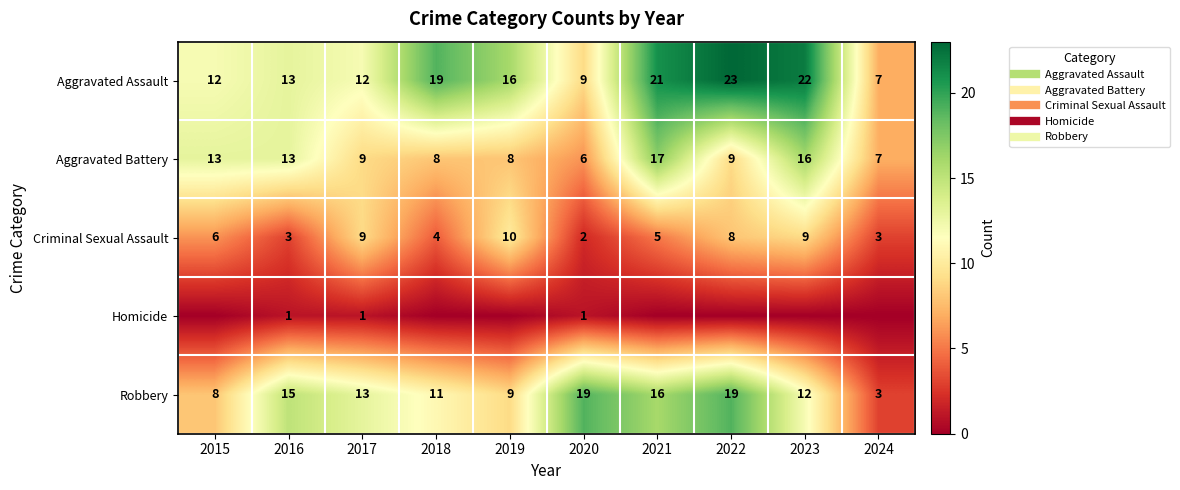

The value of Aggravated Assault at 2015 is 12. True or false?

True